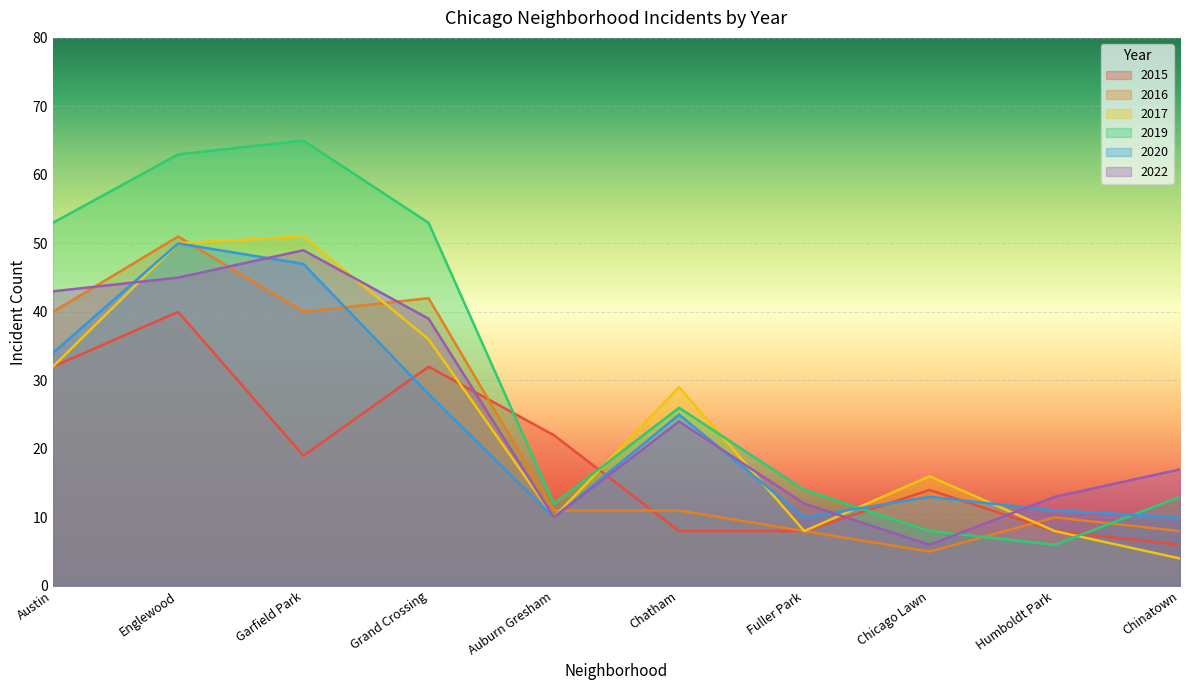

How many lines are shown in the chart?

6